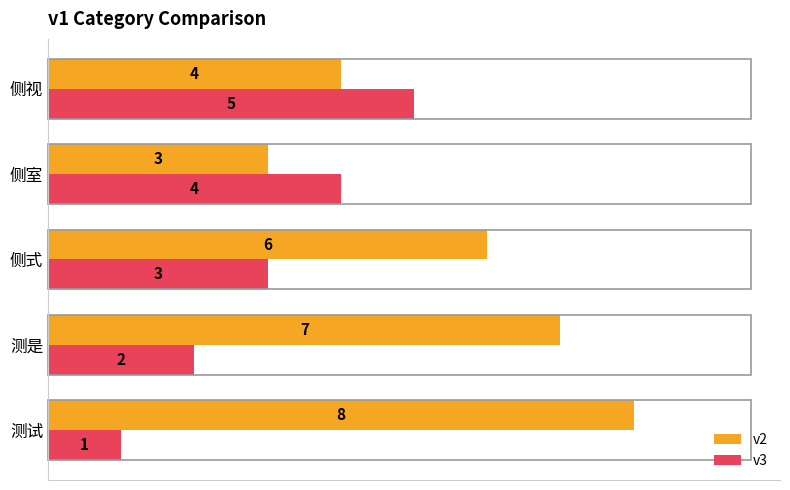

True or false: v2 has a value of 6 at 侧式.

True